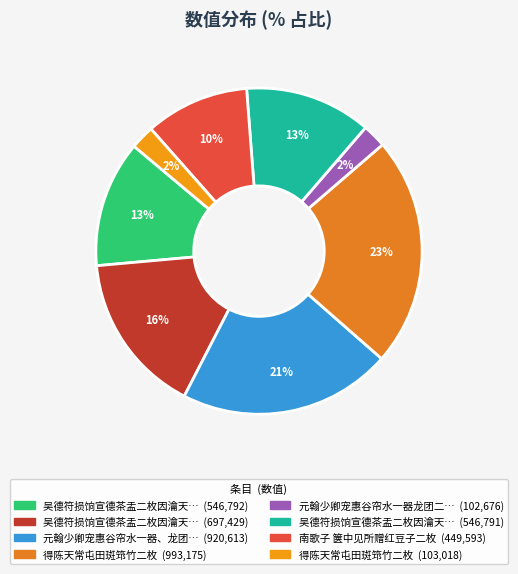

Which slice is the largest?

得陈天常屯田斑筇竹二枚